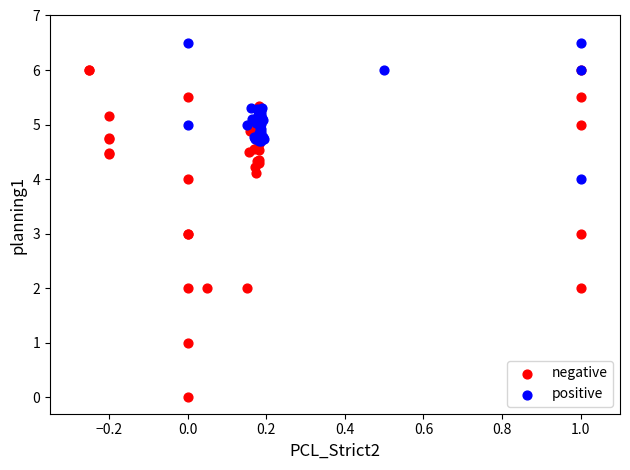

Which series contains the highest Y value?

positive